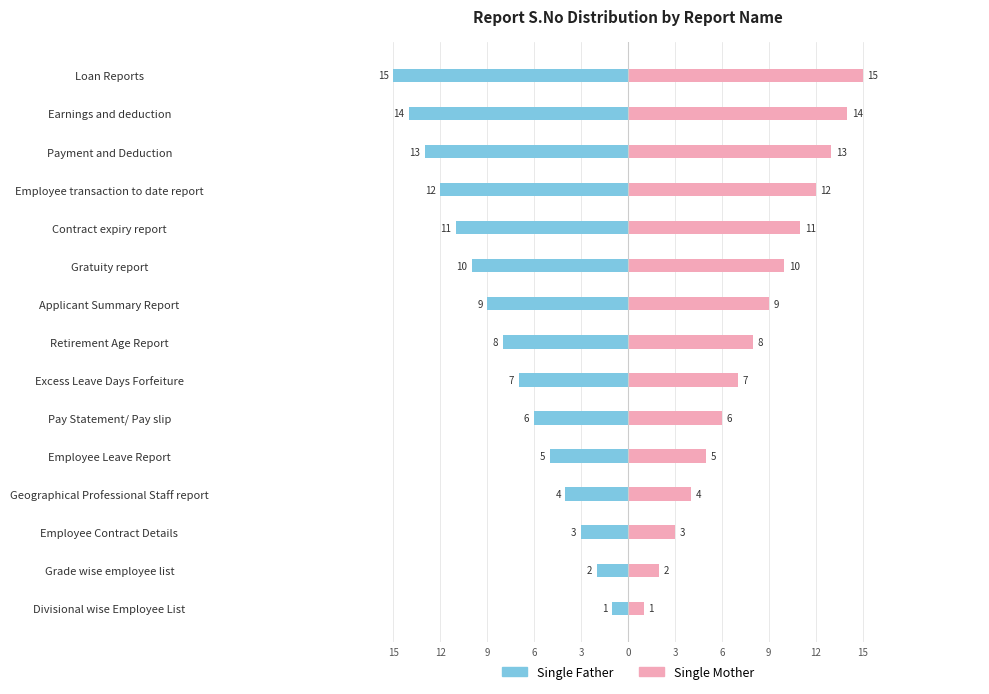

Is the value of Single Mother at Gratuity report greater than the value of Single Father at Pay Statement/ Pay slip?

Yes